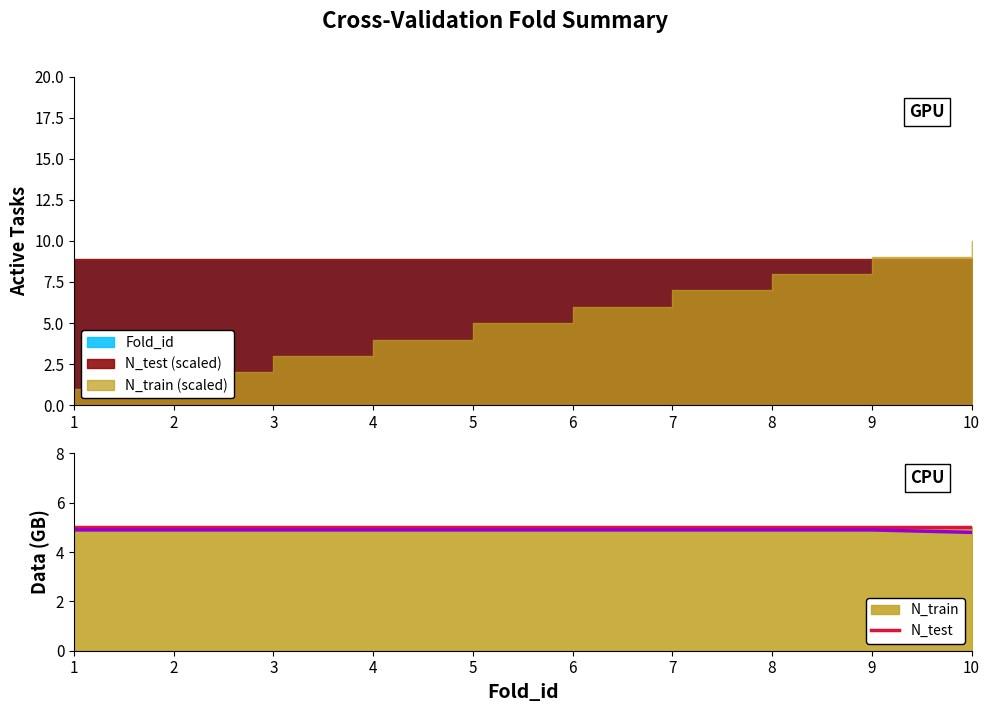

What value does the N_train (norm) series have at 8?

5.0